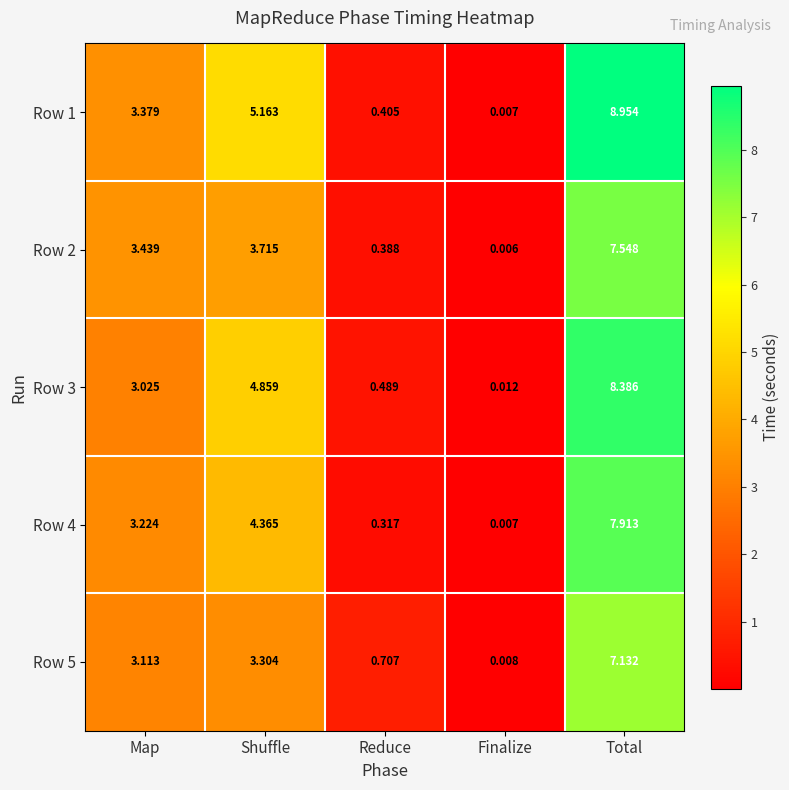

Which series has the largest range (max minus min)?

Row 1